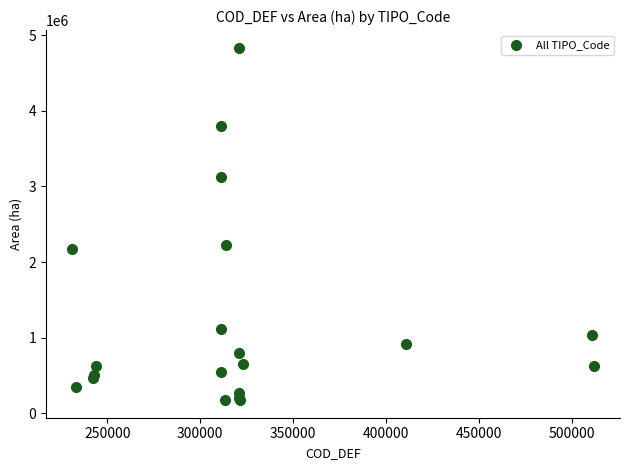

What Y value in the scatter plot is closest to 2504674?

2226891.6